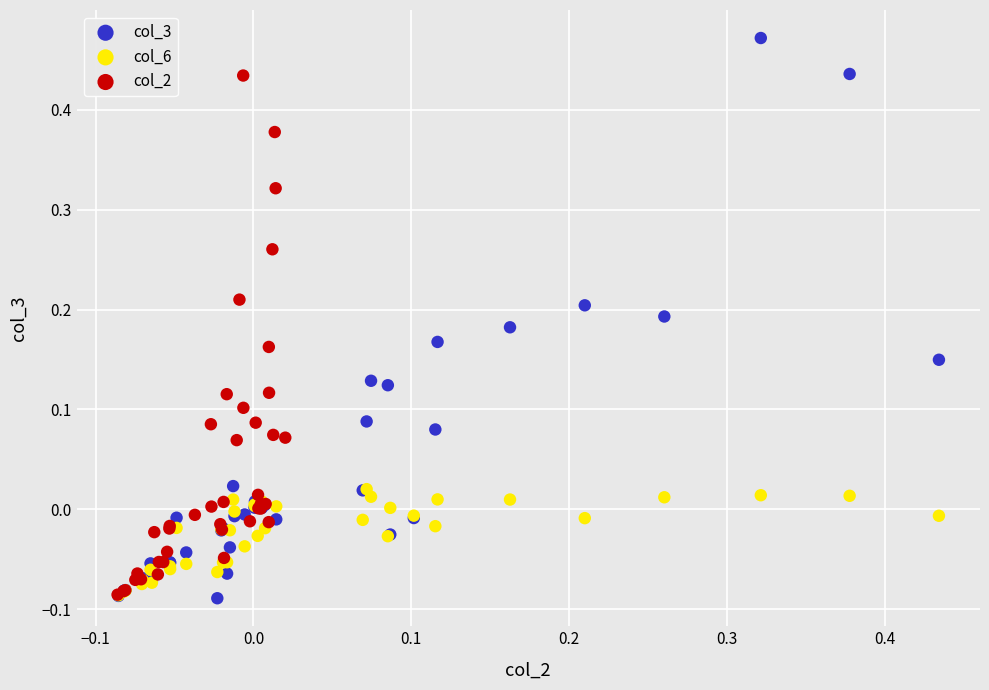

Which series contains the highest Y value?

col_3